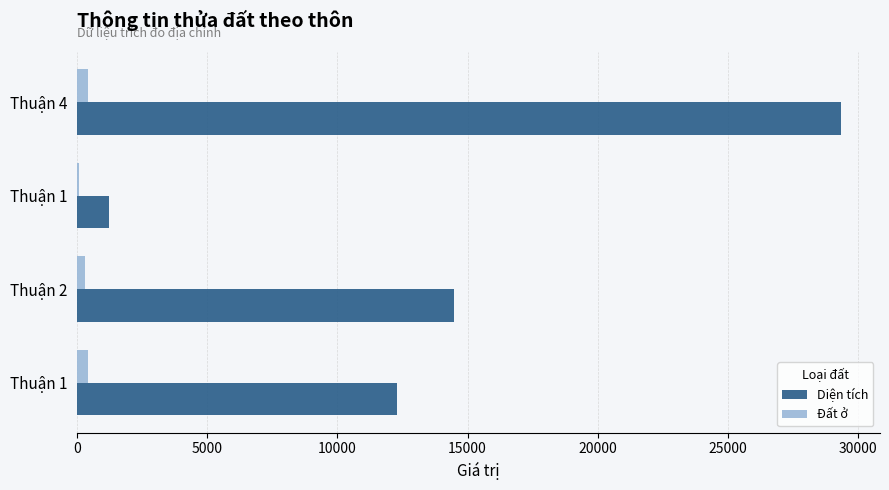

At which category is the sum across all series the highest?

Thuận 4